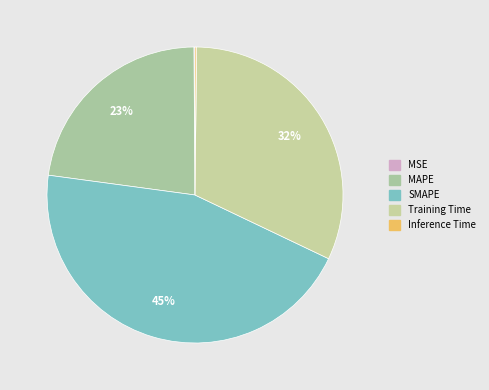

To the nearest percent, what is the difference between the largest and smallest slice percentages?

45%